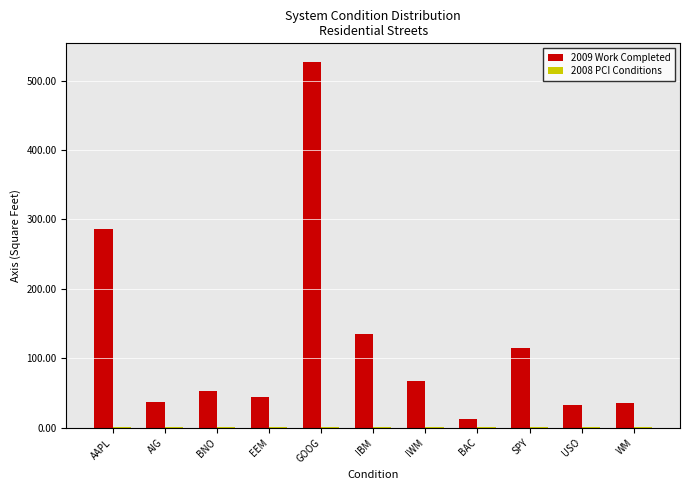

Where is 2009 Work Completed nearest to the value 270?

AAPL